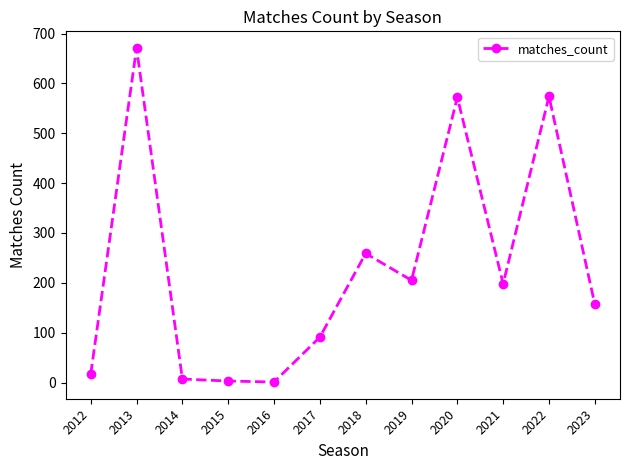

At which label is the value closest to 336?

2018